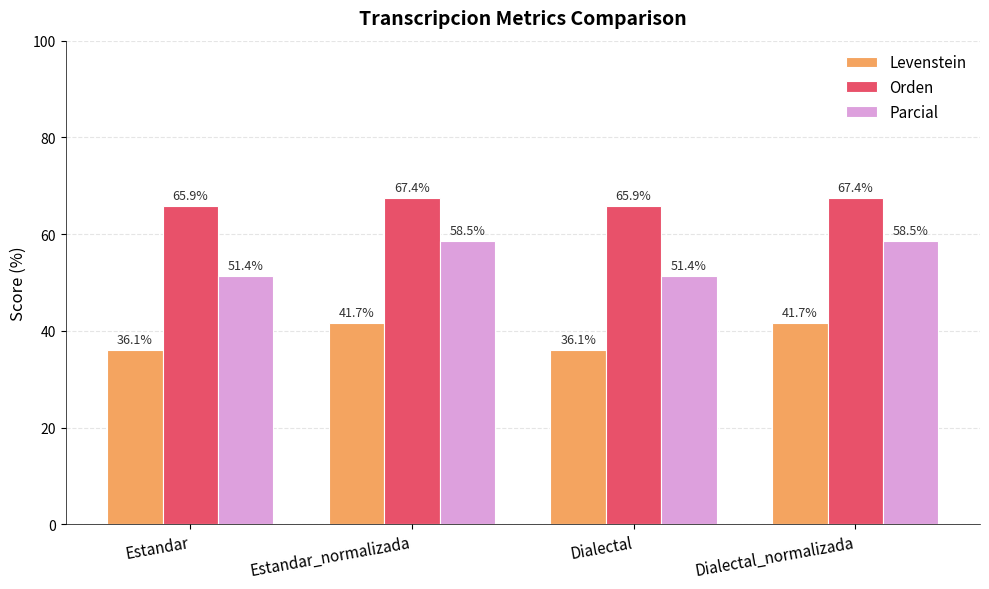

What is the label of the 1st bar from the left?

Estandar